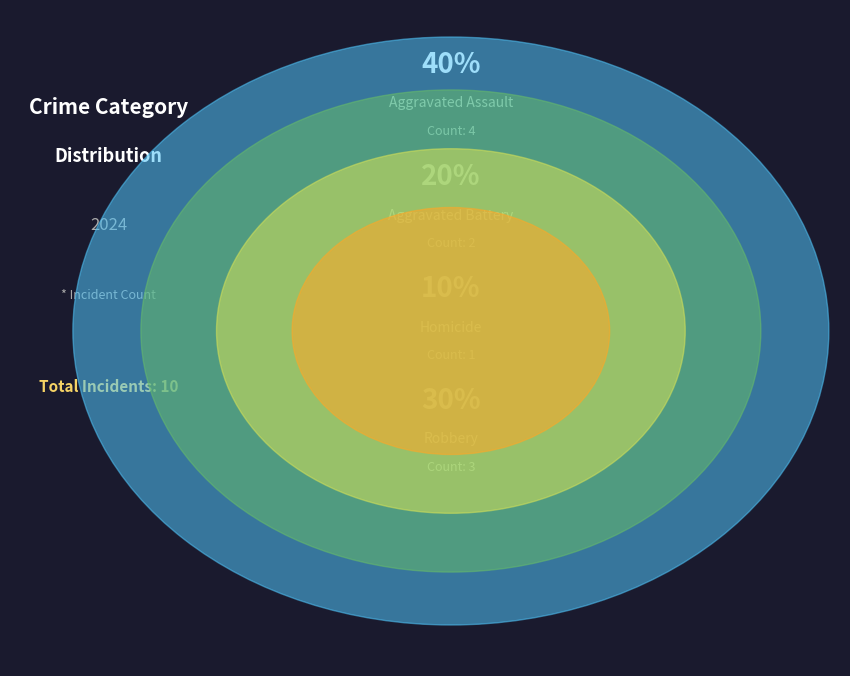

Which category has the smallest portion of the pie?

Homicide